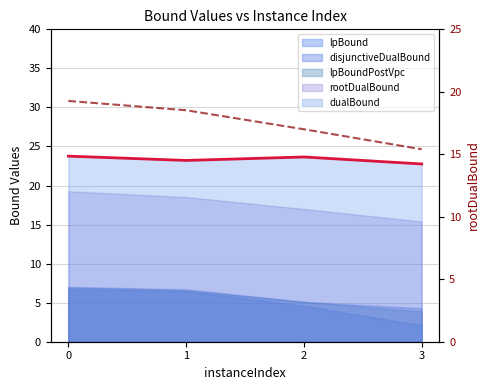

Rank the categories by value from highest to lowest.

0, 1, 2, 3